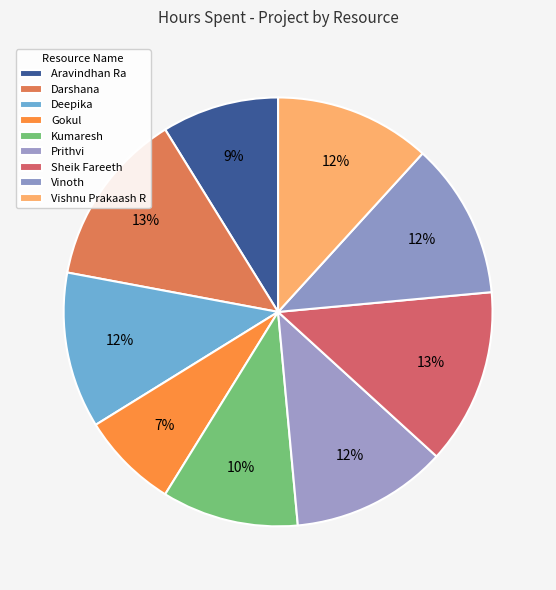

How many segments does this pie chart have?

9